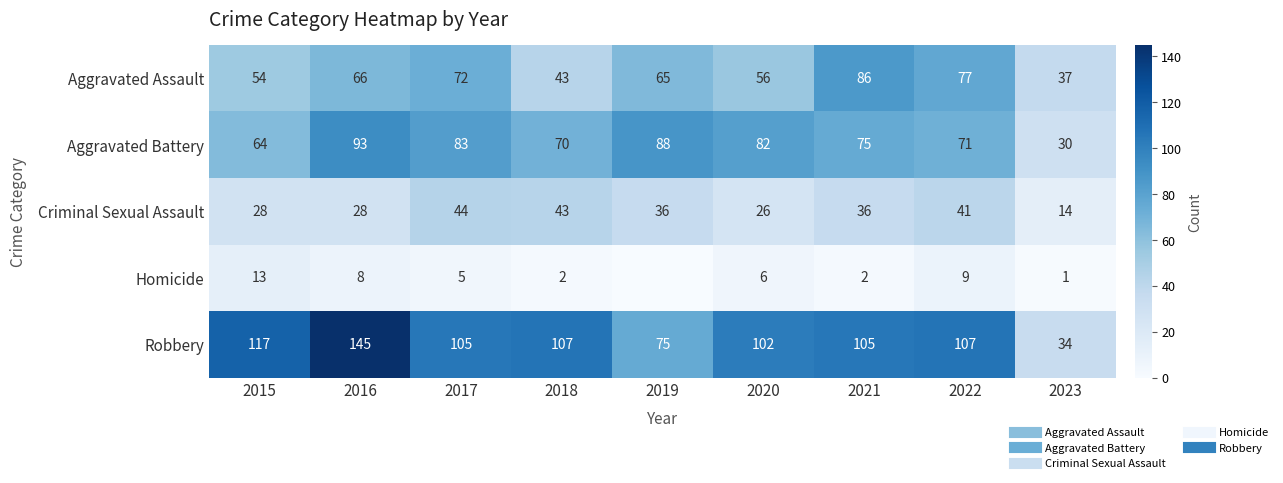

What is the average value of the Aggravated Assault series?

62